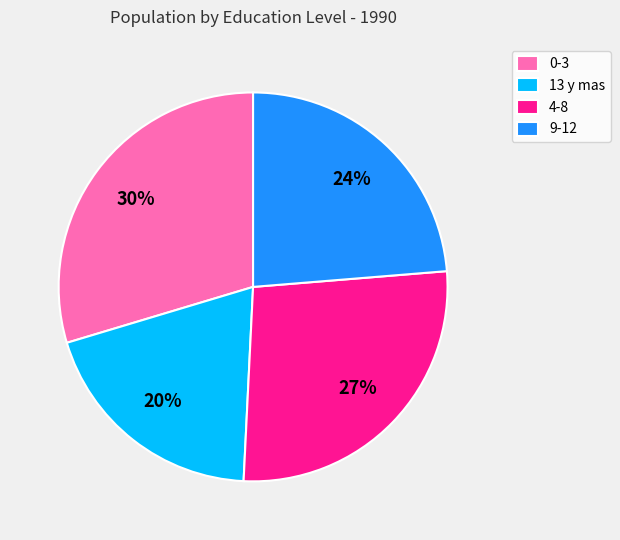

Rank the categories by value from highest to lowest.

0-3, 4-8, 9-12, 13 y mas